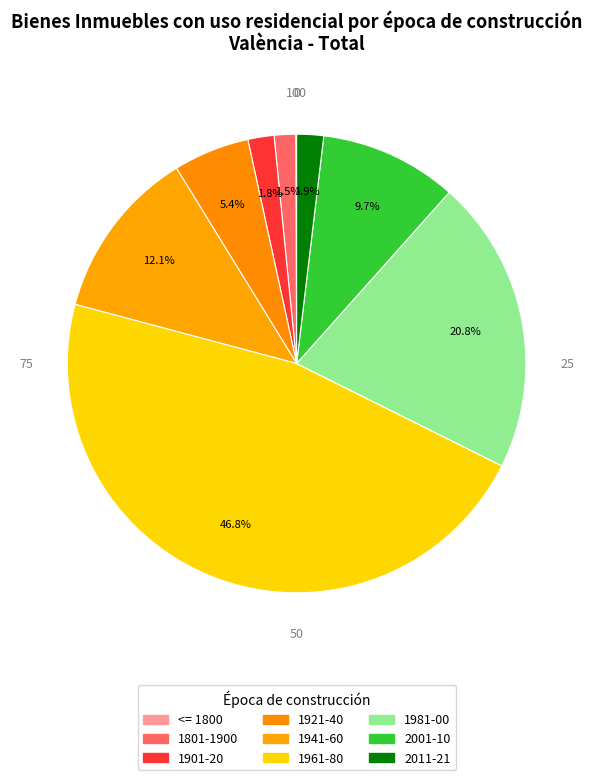

To the nearest percent, what portion does 1961-80 represent?

47%